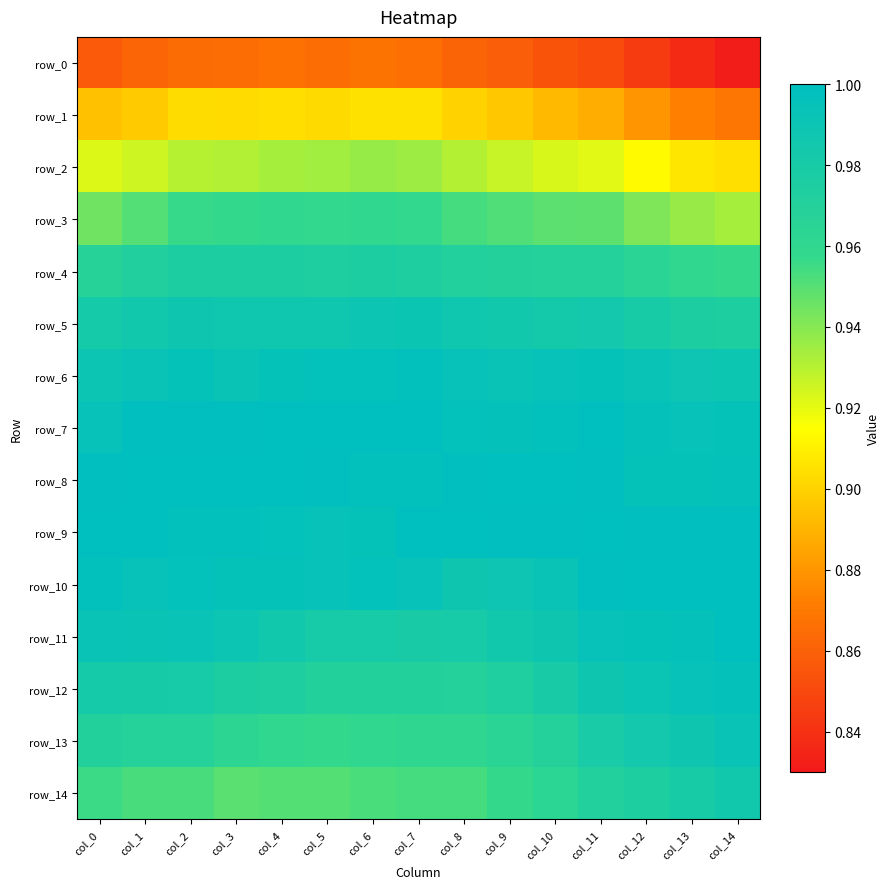

Between col_5 and col_8, which series saw the biggest shift?

row_10